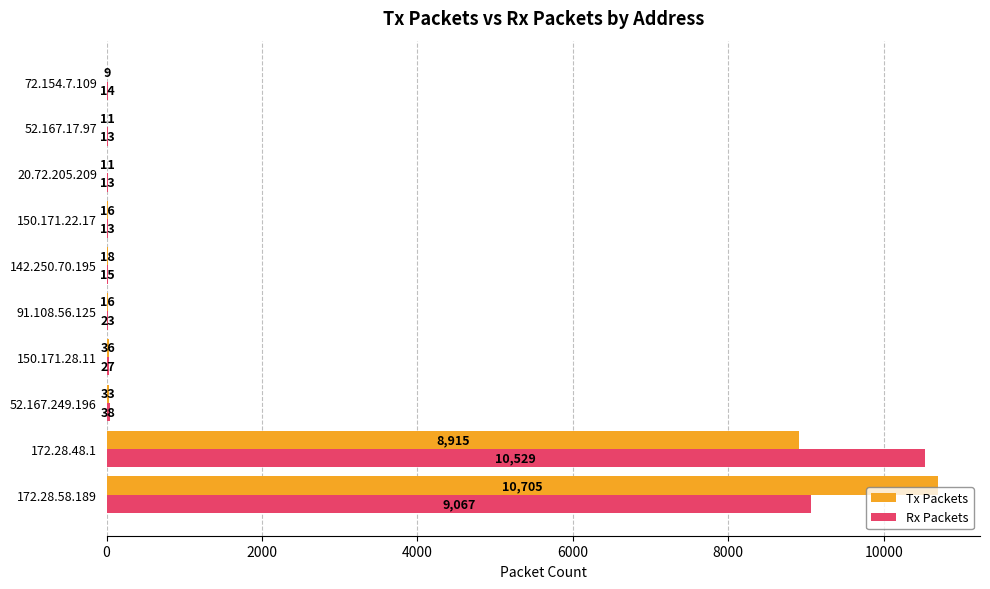

What is the sum of all Tx Packets values?

19770